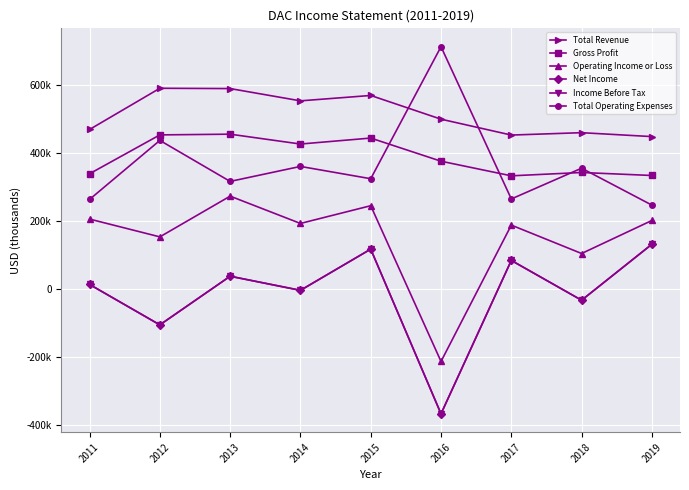

What is the total value across all series at 2014?

1521800